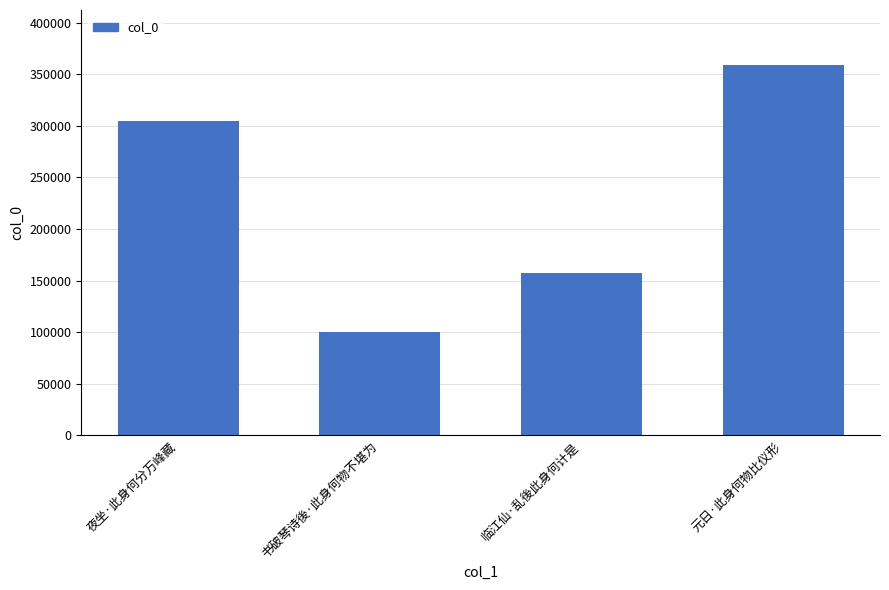

What is the value of the 4th bar from the left?

358410